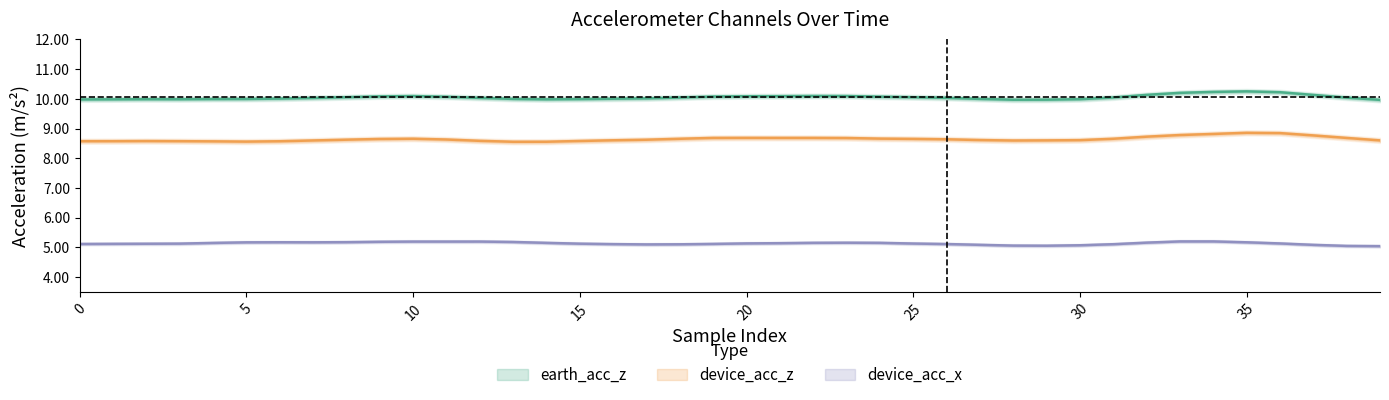

What is the approximate value of device_acc_x at 25?

5.2